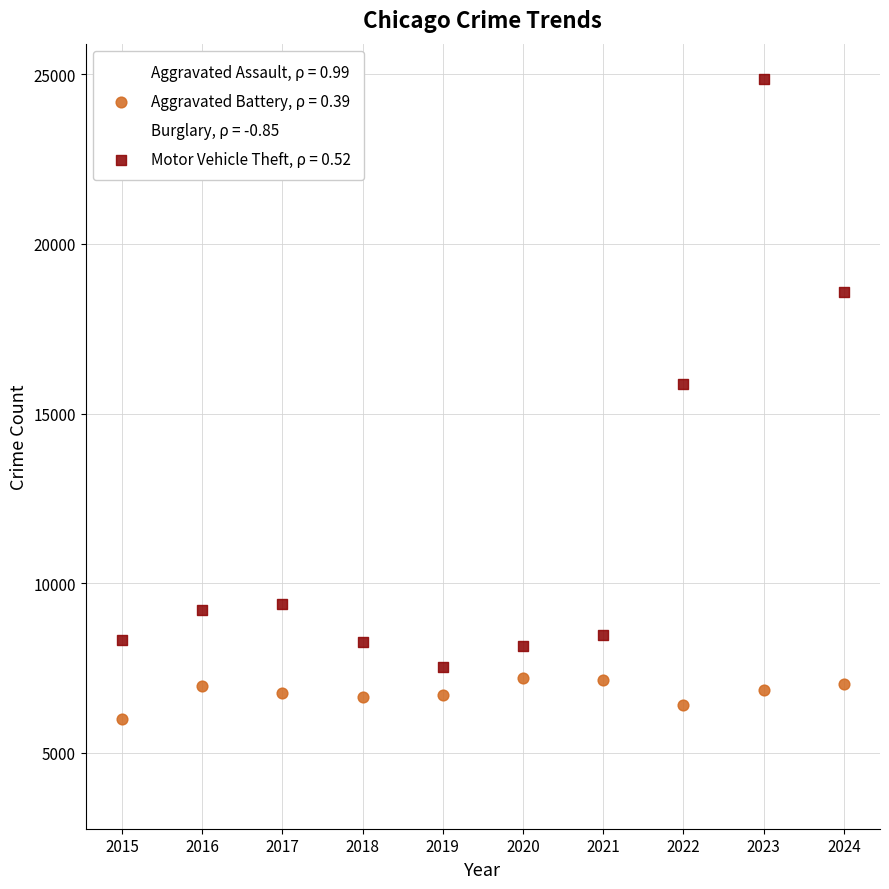

What are all the series names shown in the legend?

Aggravated Assault, ρ = 0.99, Aggravated Battery, ρ = 0.39, Burglary, ρ = -0.85, Motor Vehicle Theft, ρ = 0.52